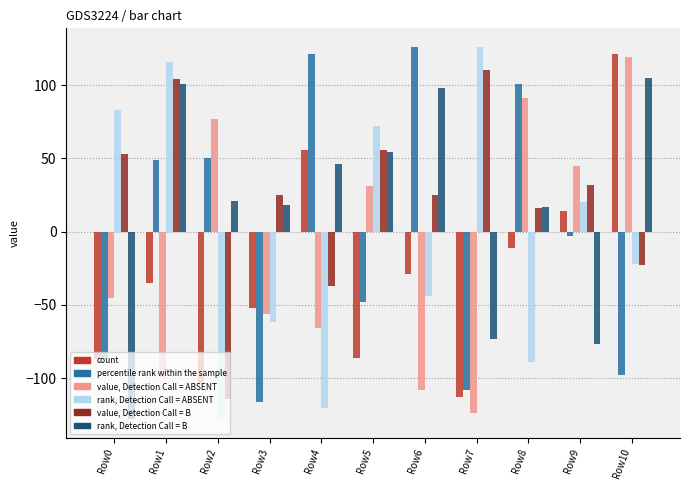

Is it true that rank, Detection Call = B equals 7 at Row2?

False